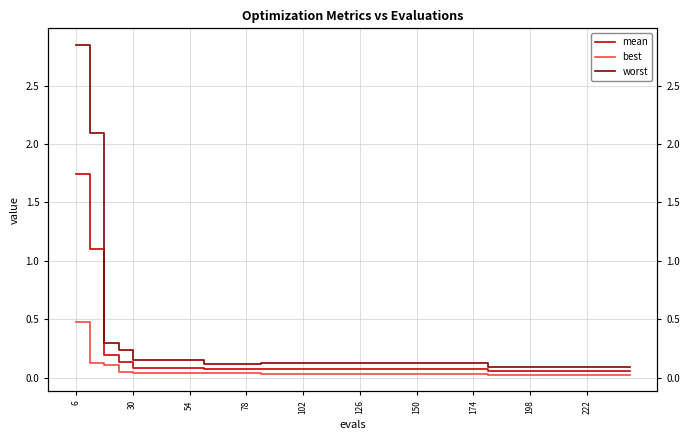

At how many categories does at least one series exceed 2?

2